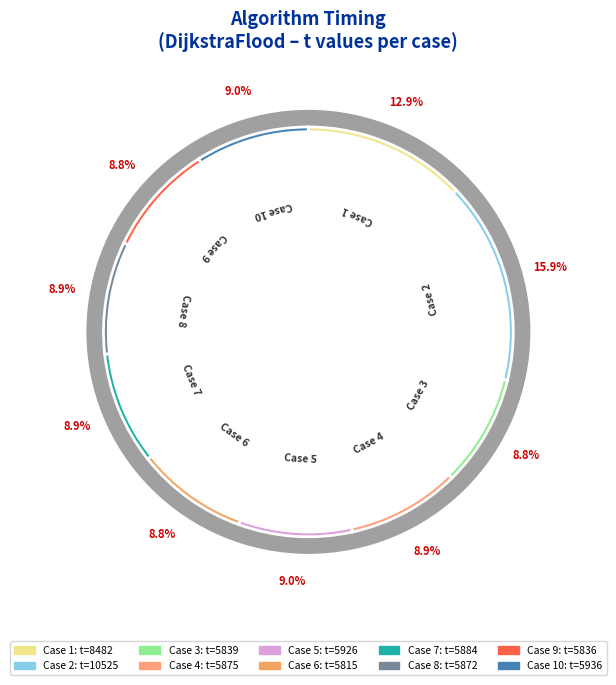

Count the number of slices in the pie.

10